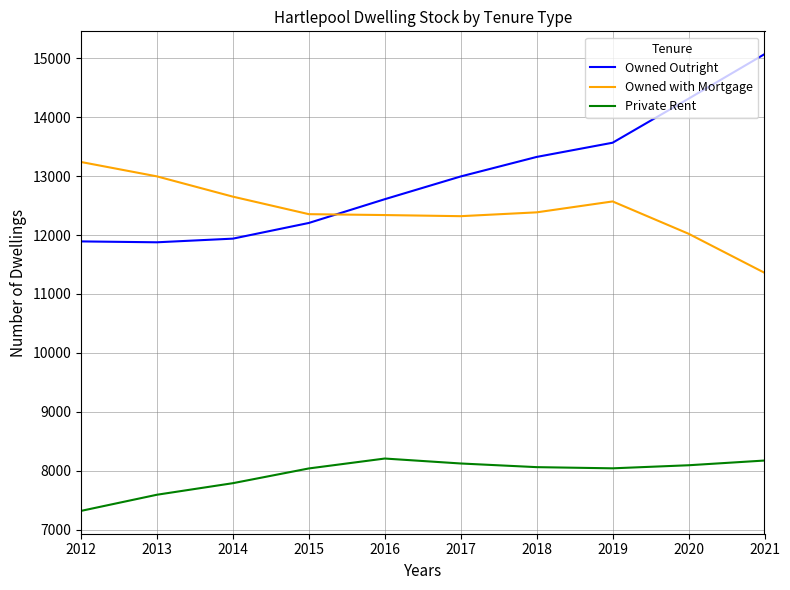

Does the chart display data point markers on the line(s)?

No